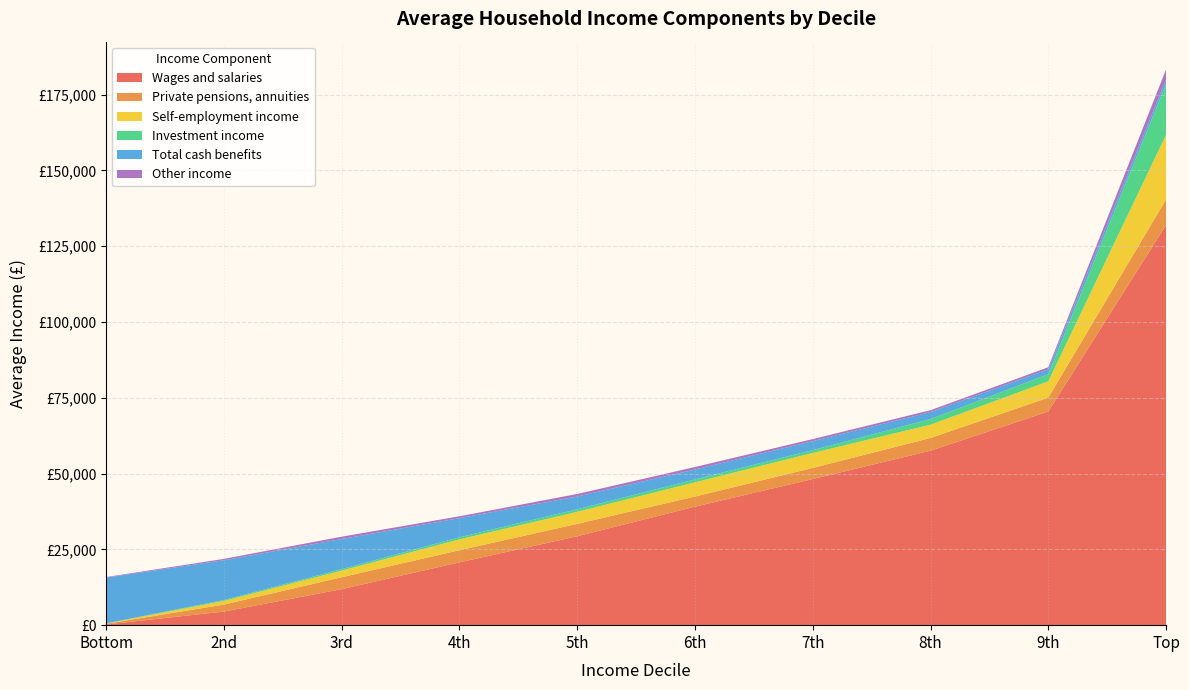

Reading right to left, transcribe all the data shown in this chart.

Wages and salaries: 131986	70484	57555	48192	39093	29335	20720	11884	4492	228
Private pensions, annuities: 8431	4576	4186	3668	3334	4080	4001	3928	2301	245
Self-employment income: 21353	5362	4392	4943	4692	3975	3577	2180	1208	64
Investment income: 16701	2348	1860	929	978	835	691	491	283	81
Total cash benefits: 1508	1624	2285	2962	3252	4209	6325	9927	13128	15089
Other income: 3318	681	634	690	824	840	607	778	459	167